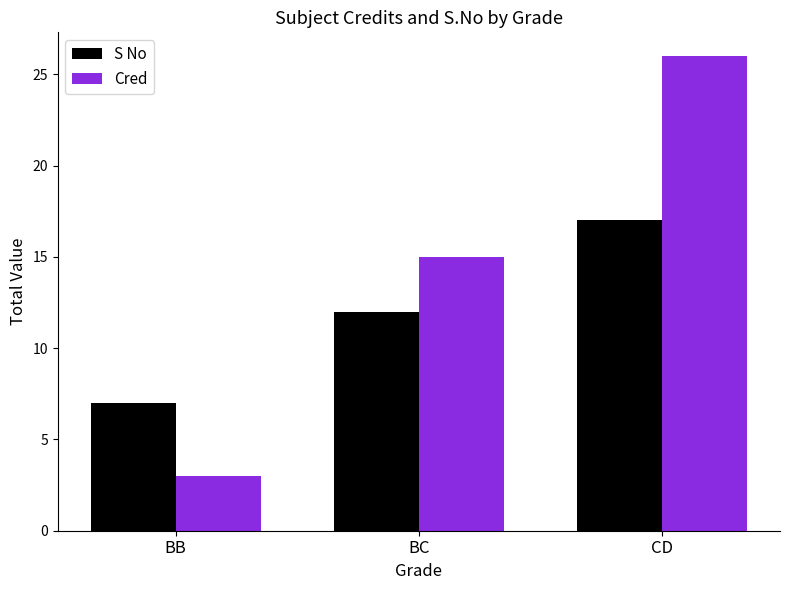

Rank the series by their average value, from highest to lowest.

Cred, S No